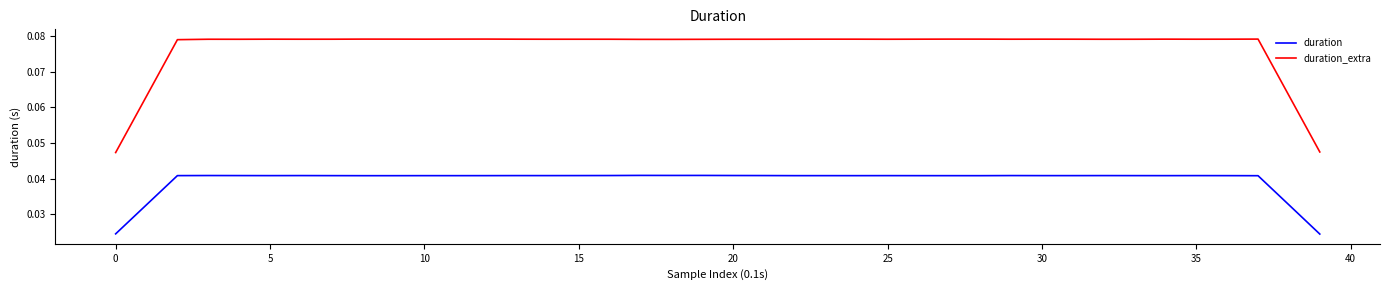

List the series in order of their overall mean, lowest first.

duration, duration_extra